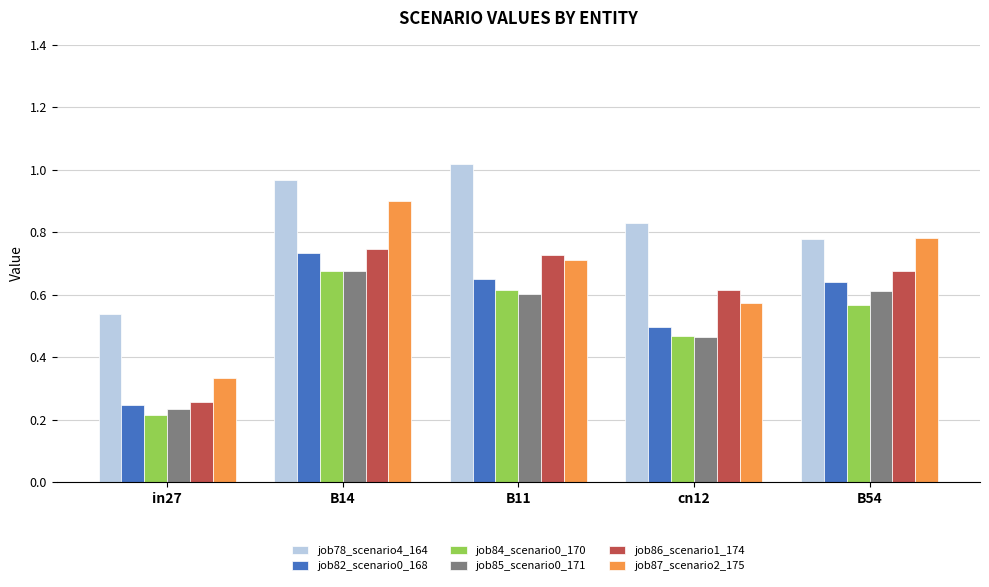

What position from the left is in27?

1